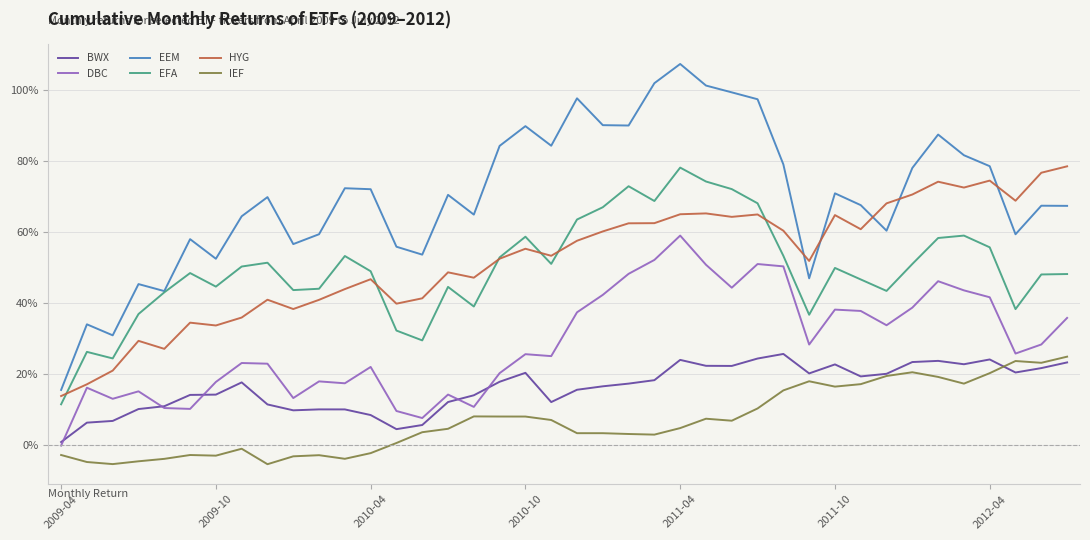

Which series has the widest spread of values?

EEM